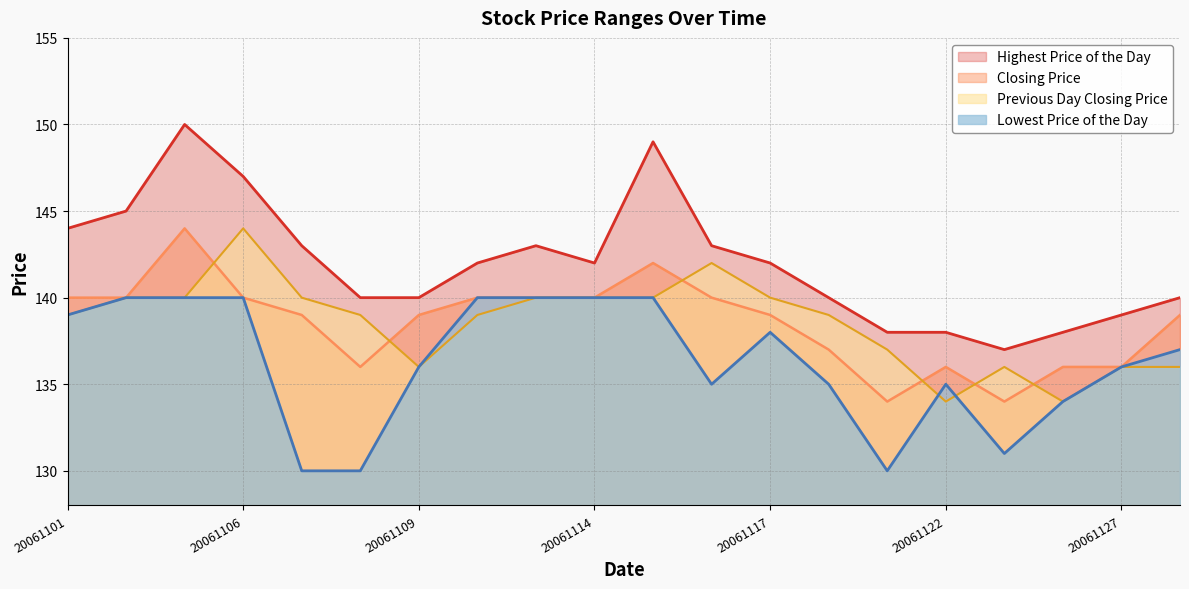

What is the sum of the Lowest Price of the Day values at 20061114 and 20061103?

280